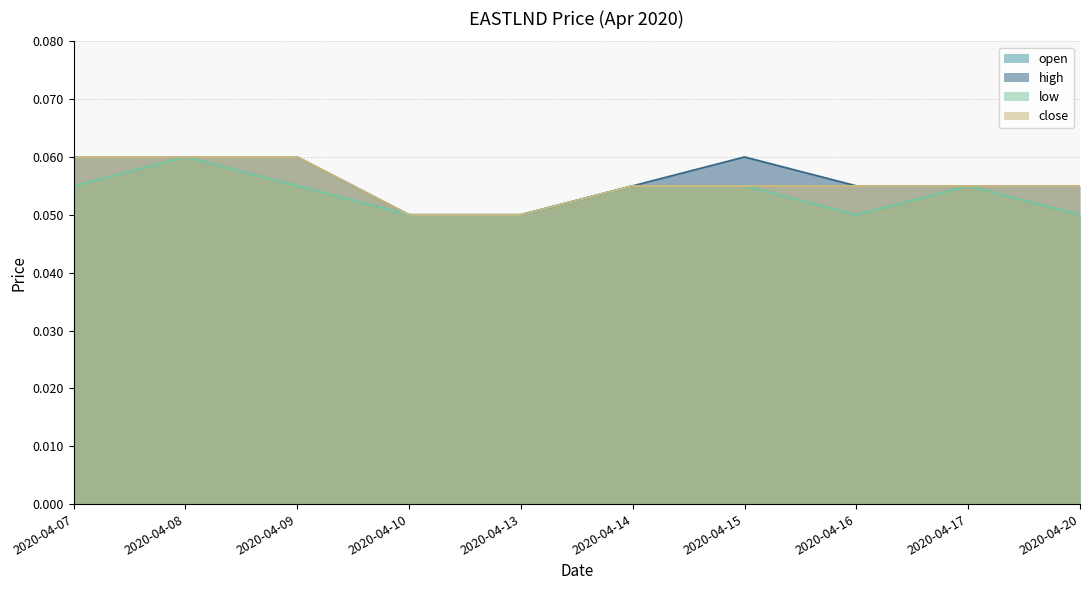

What is the value of the close point at the 5th from the left?

0.1